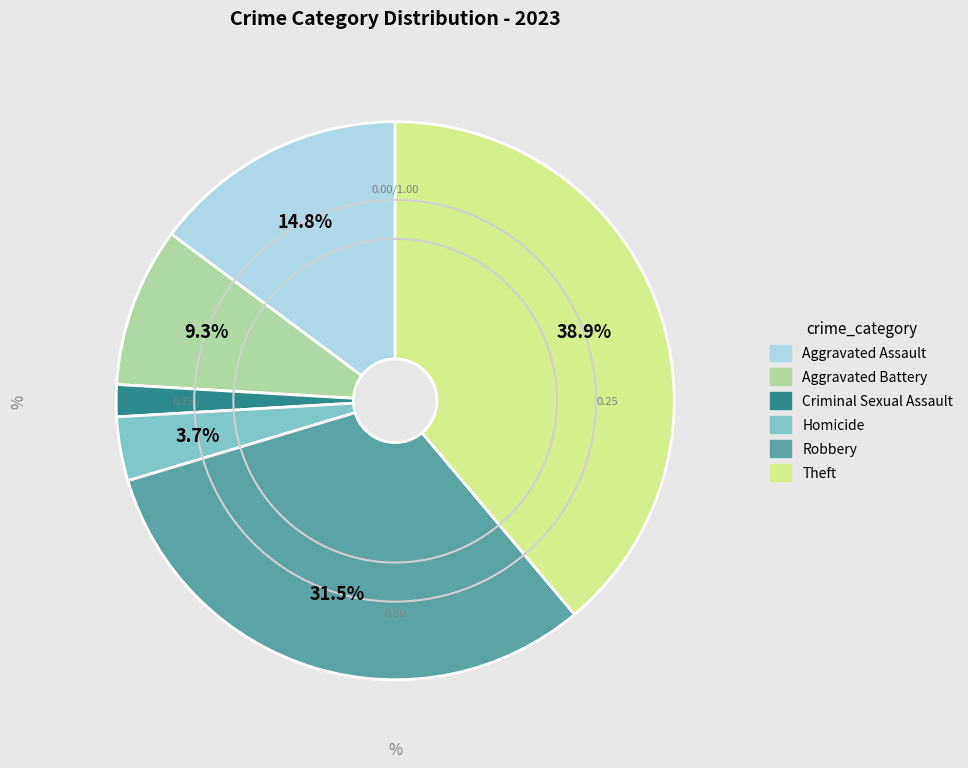

Which has a higher value, Aggravated Battery or Criminal Sexual Assault?

Aggravated Battery